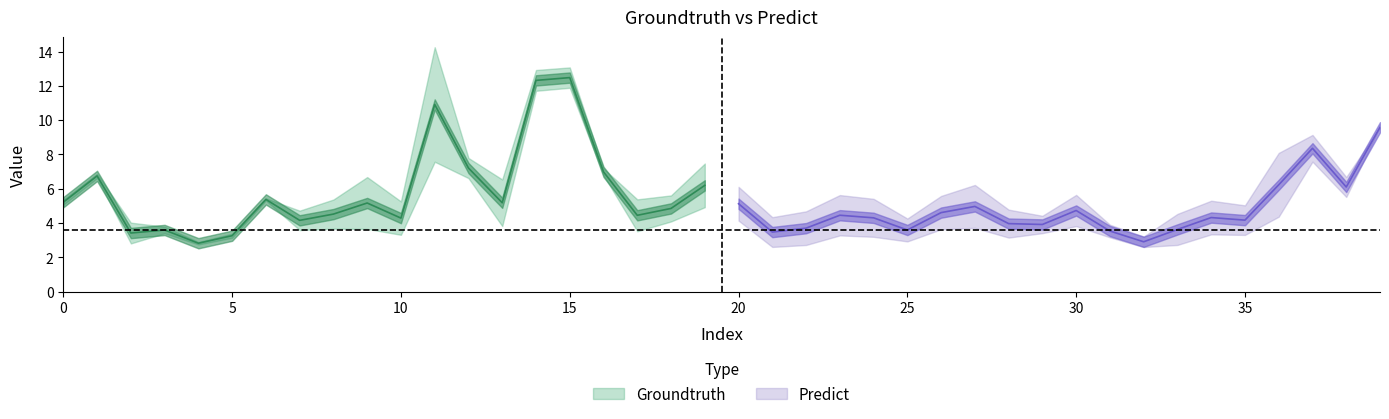

Where is the first local minimum for Groundtruth?

4